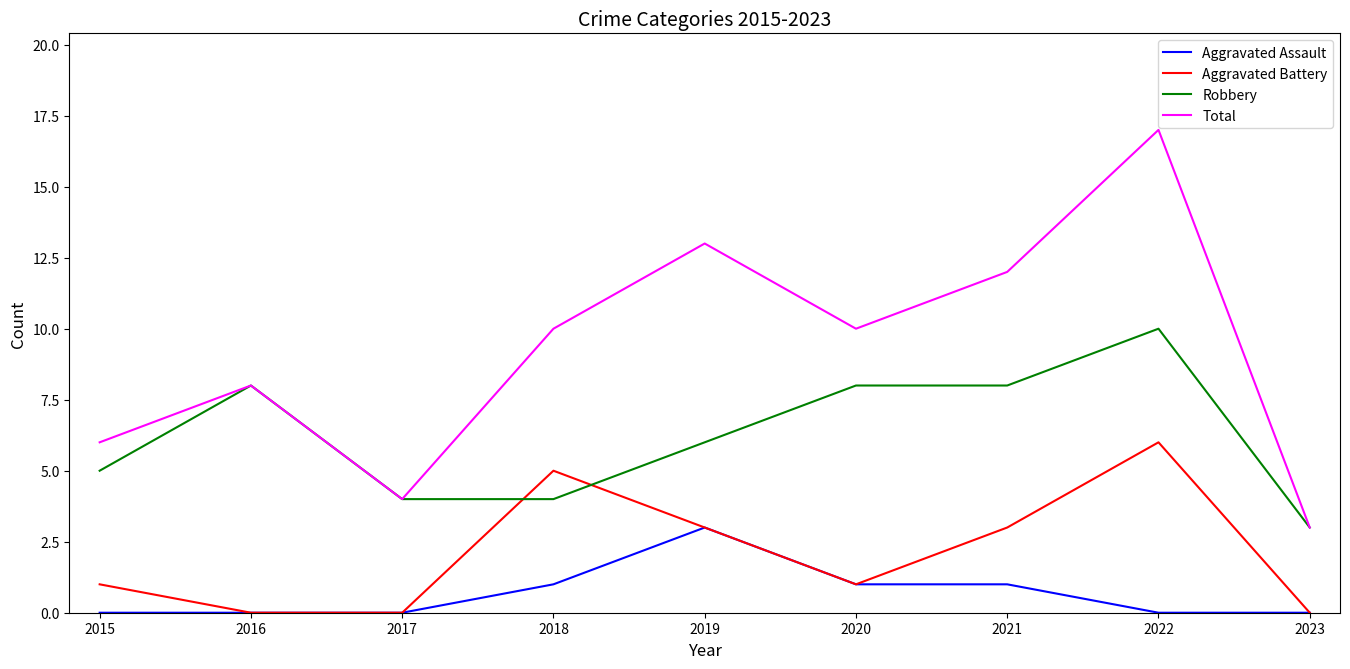

Rank the series at 2018 from highest to lowest value.

Total, Aggravated Battery, Robbery, Aggravated Assault